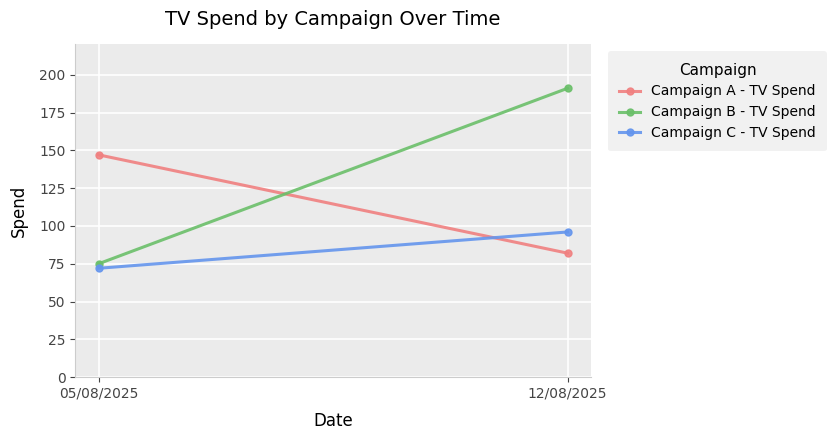

Which category has the highest value across all series?

12/08/2025